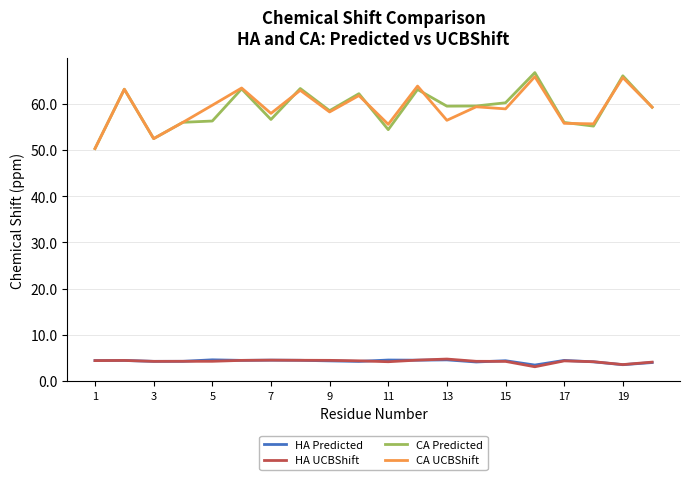

What is the smallest value displayed?

3.1